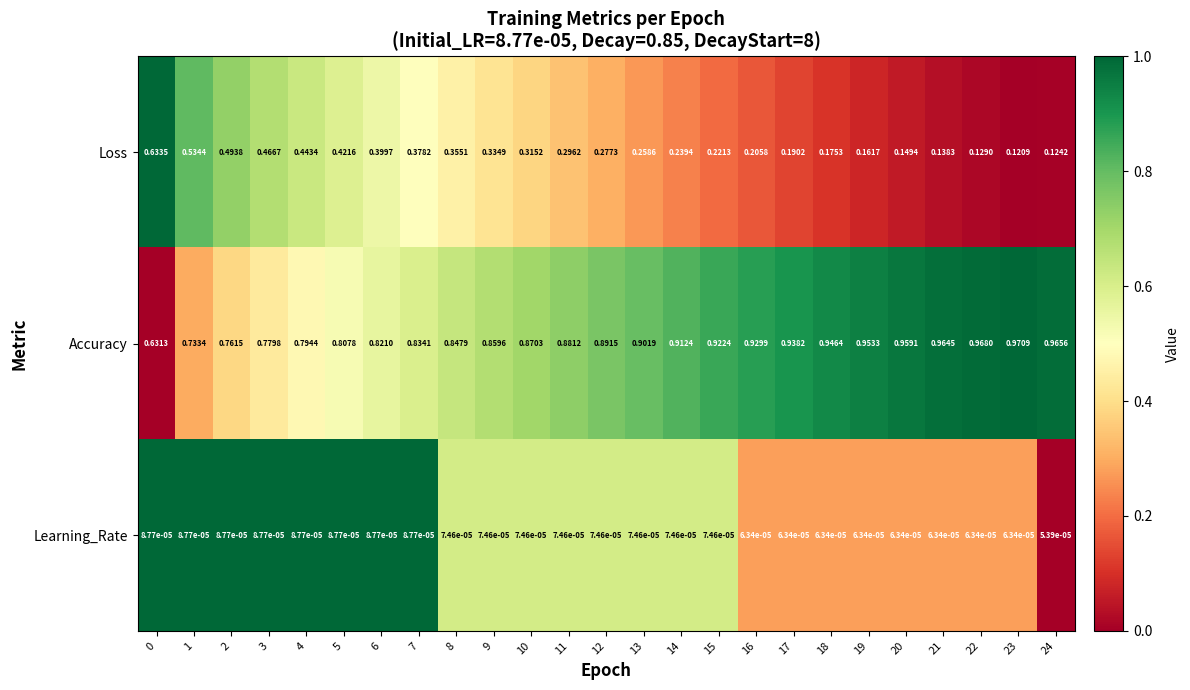

At which category is the sum across all series the highest?

1